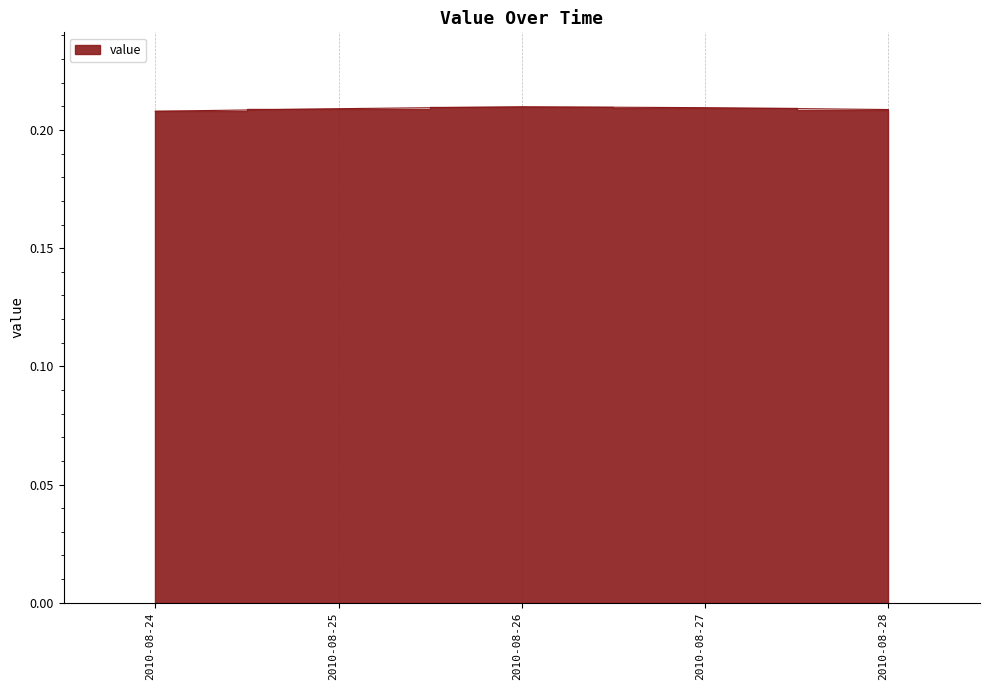

What is the minimum value shown in the chart?

0.2